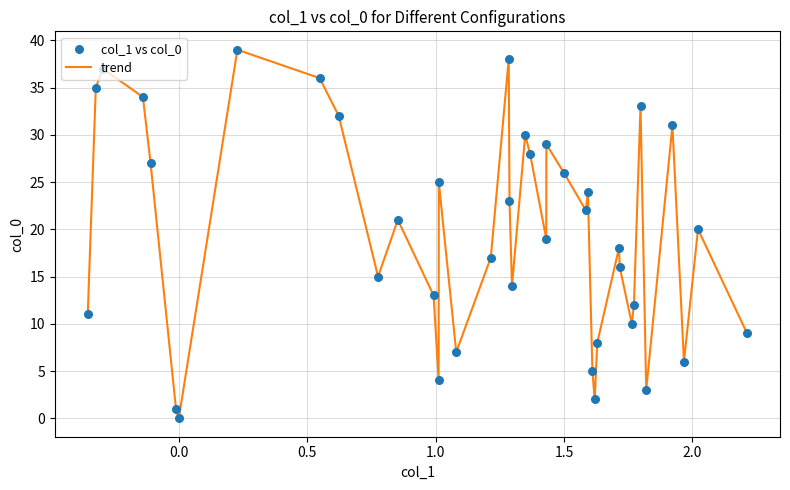

What is the greatest value displayed?

39